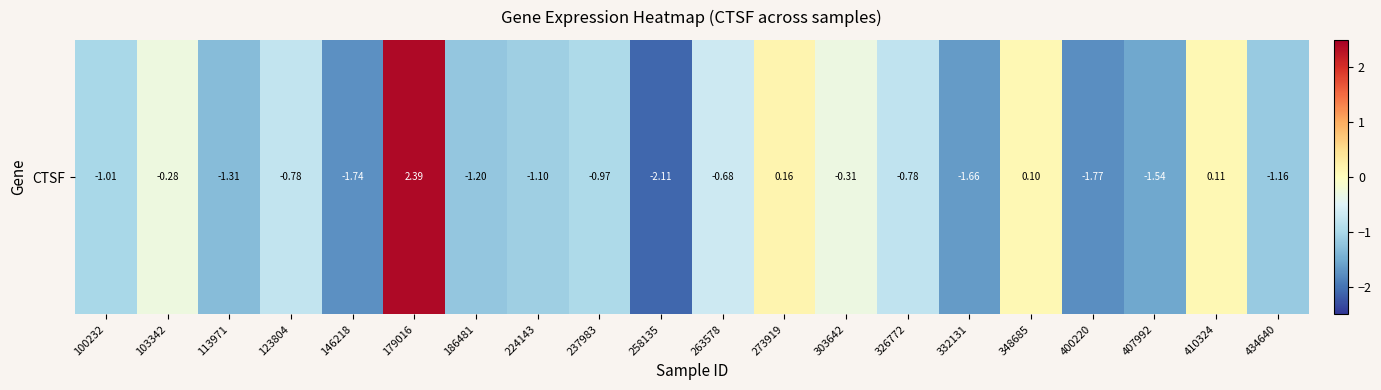

What is the change in value from 237983 to 326772?

+0.2